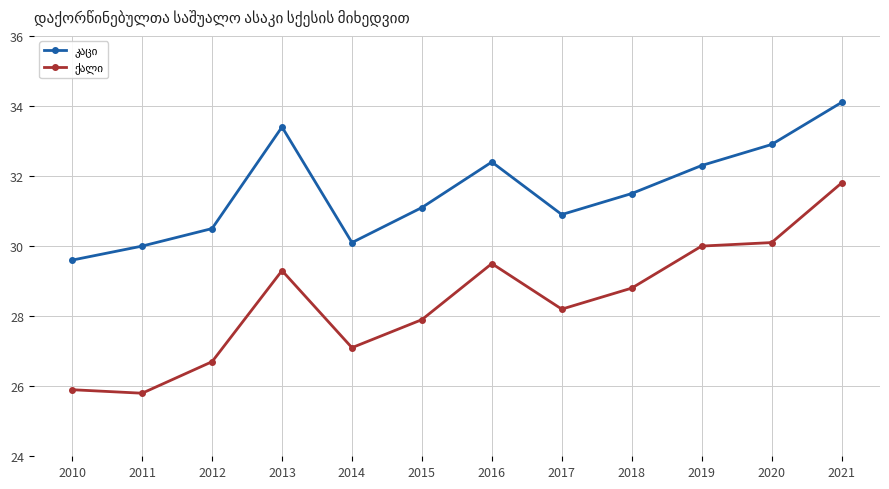

What is the total value across all series at 2011?

55.8